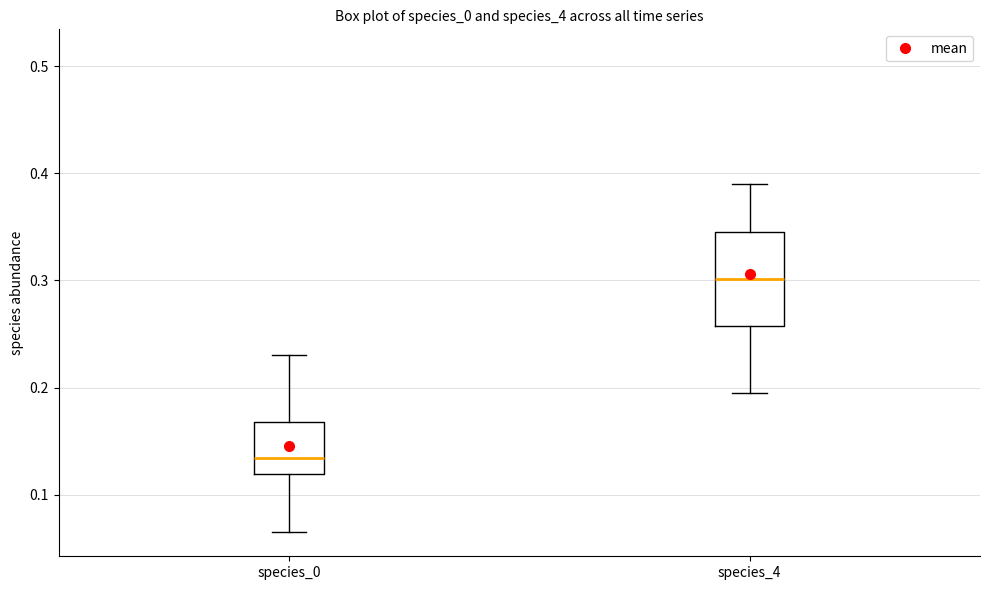

Where does the lower whisker of the box for species_4 end on the y-axis? The values are not printed on the chart, so give them approximately, as read against the axis.

0.19